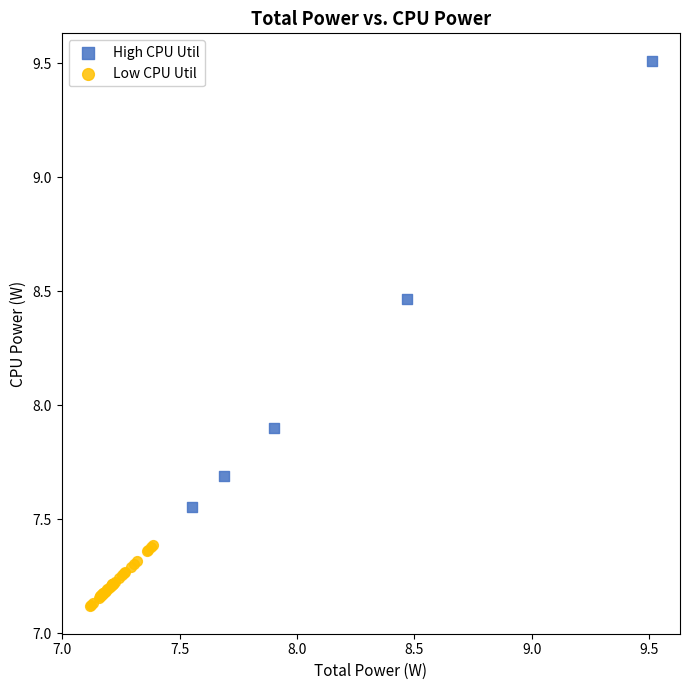

Which series reaches the maximum Y coordinate?

High CPU Util